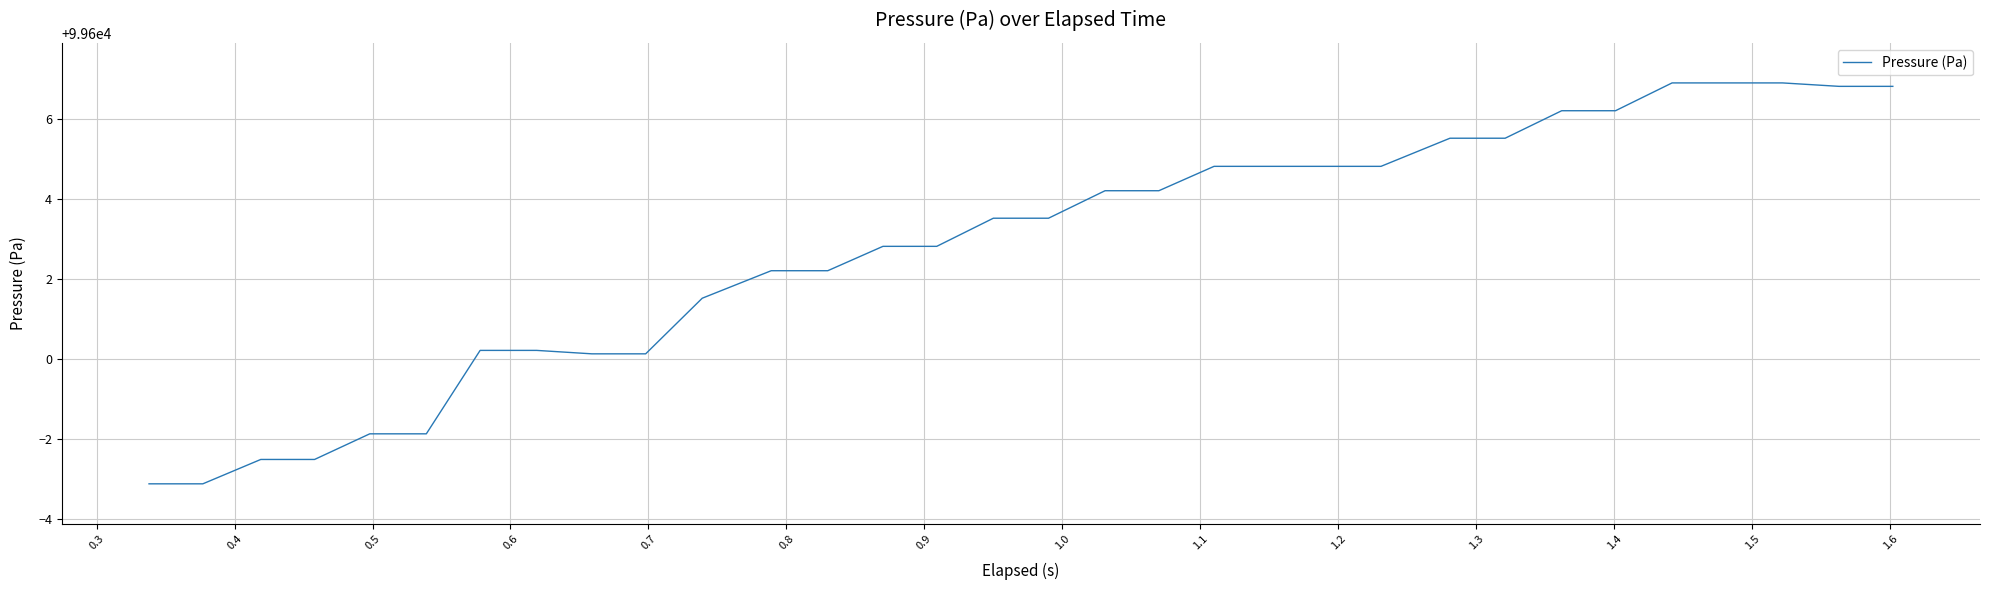

Reading left to right, transcribe all the data shown in this chart.

99596.9	99596.9	99597.5	99597.5	99598.1	99598.1	99600.2	99600.2	99600.1	99600.1	99601.5	99602.2	99602.2	99602.8	99602.8	99603.5	99603.5	99604.2	99604.2	99604.8	99604.8	99604.8	99604.8	99605.5	99605.5	99606.2	99606.2	99606.9	99606.9	99606.9	99606.8	99606.8